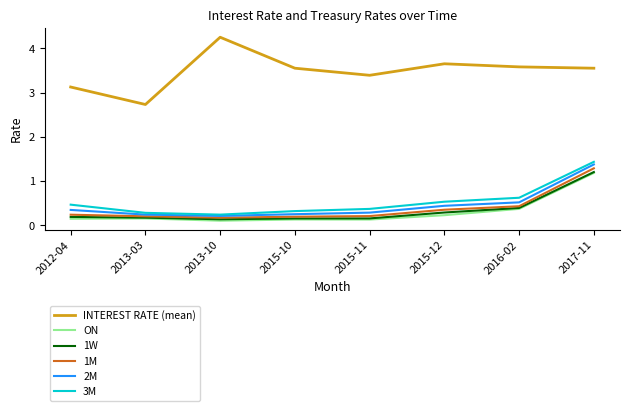

How many 1M values are between 0 and 1?

7